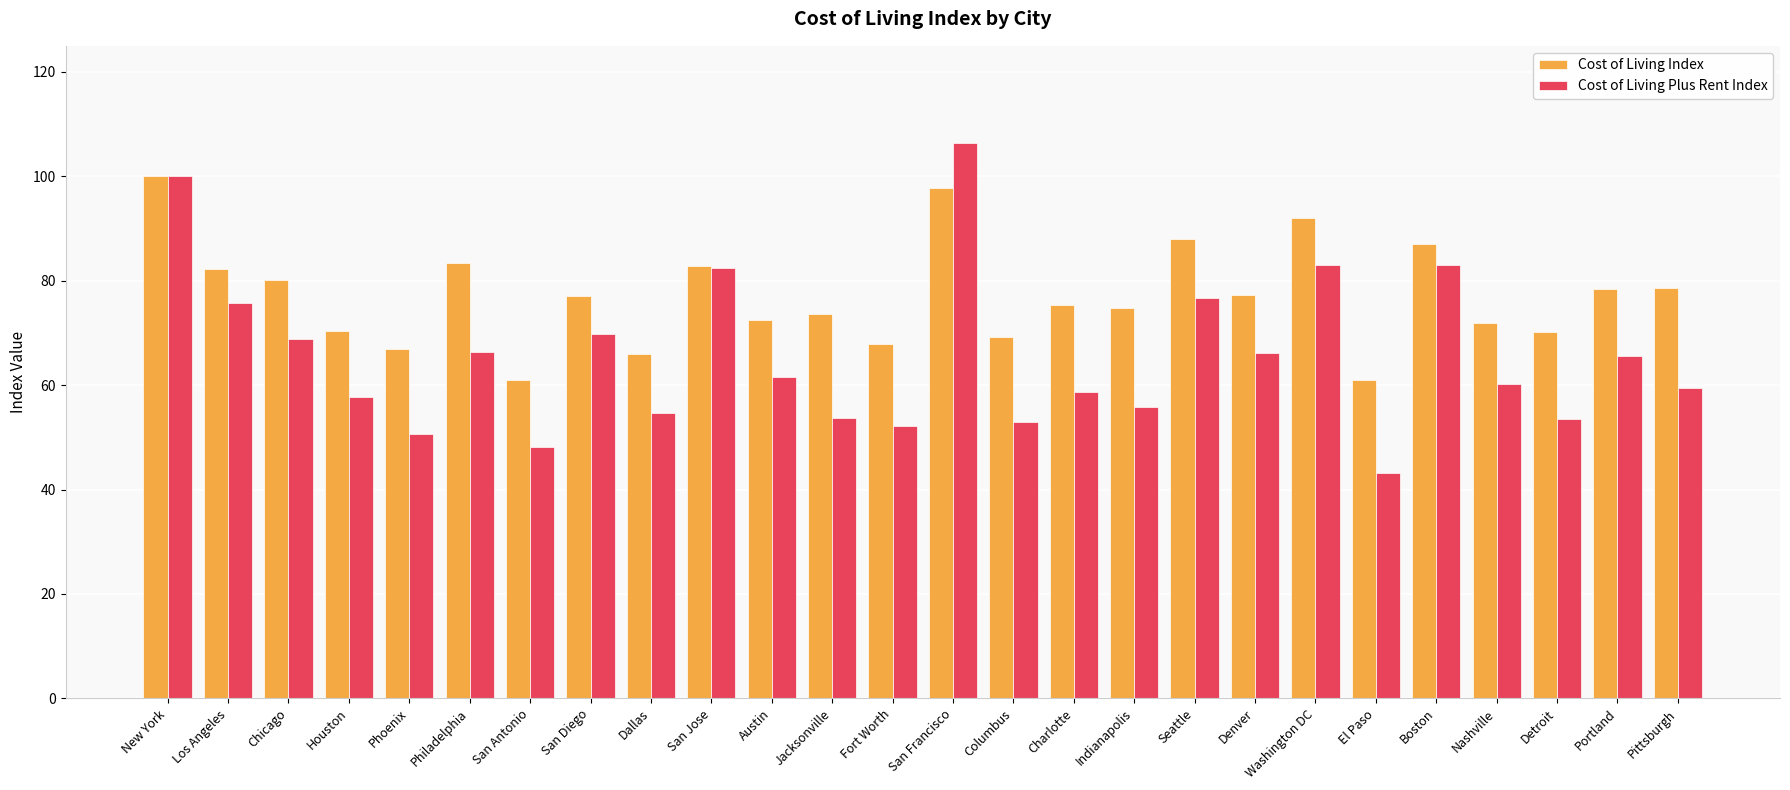

What is the label of the 10th bar from the right?

Indianapolis